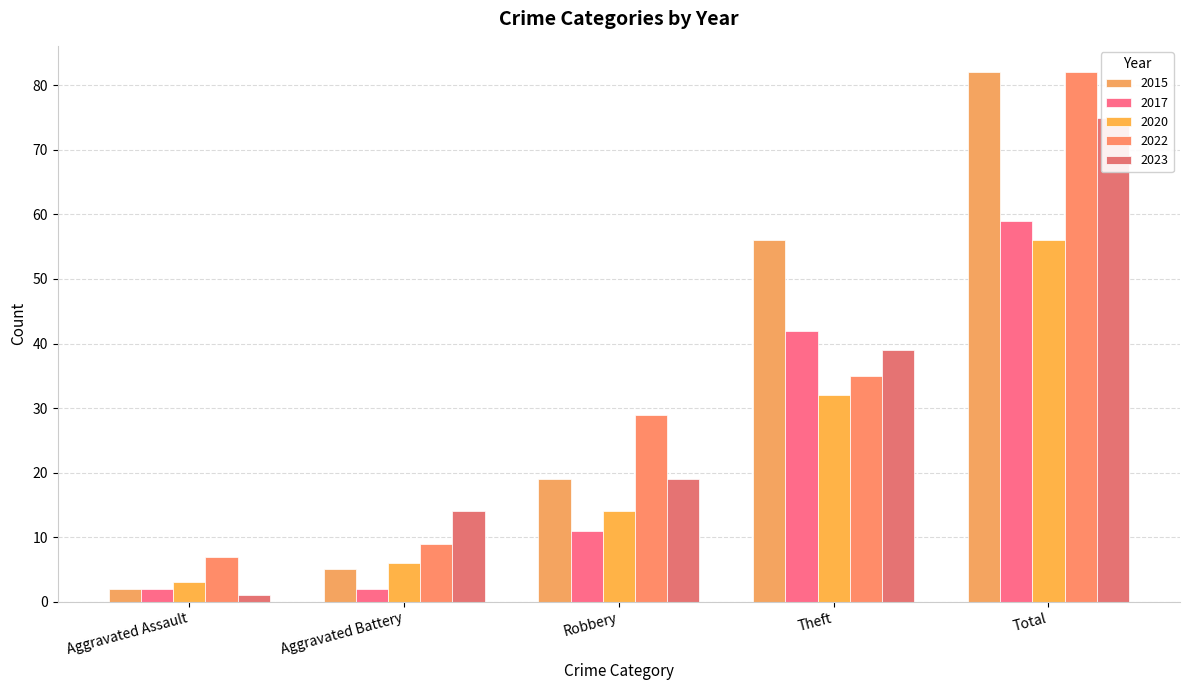

What is the maximum value for 2022?

82